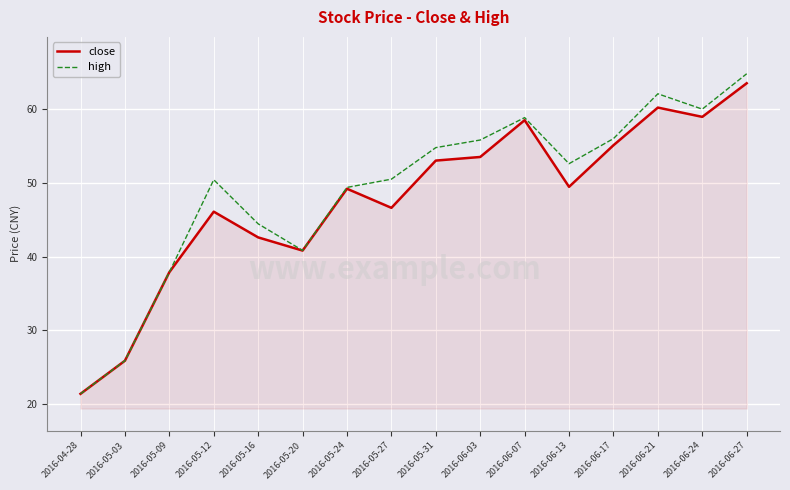

What are all the series names shown in the legend?

close, high